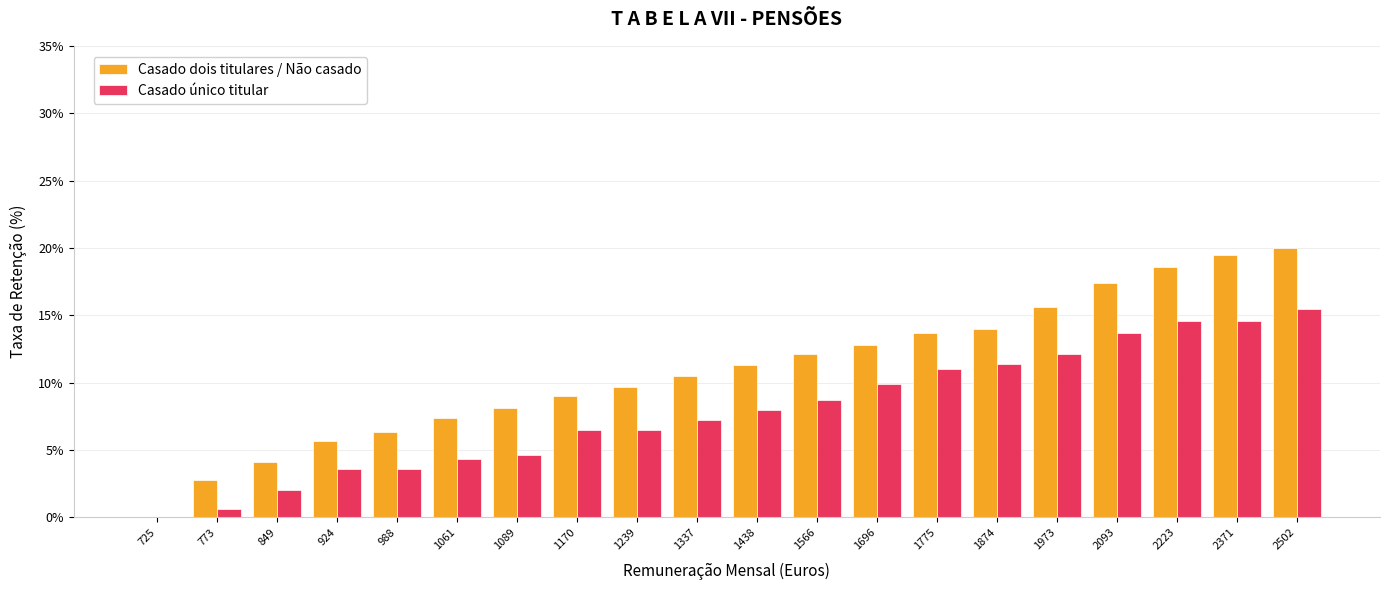

What is the total value across all series at 1696?

22.7